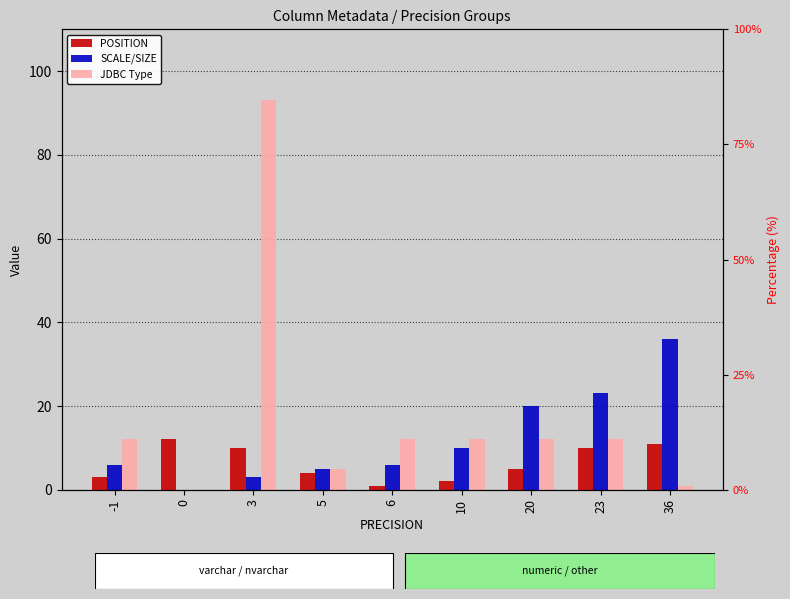

What is the maximum value for JDBC Type?

93